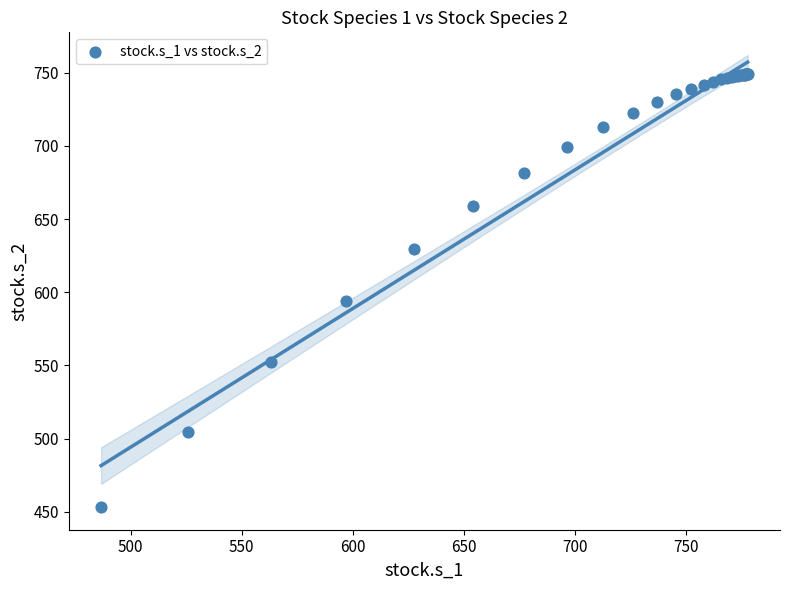

What Y value in the scatter plot is closest to 601?

594.2